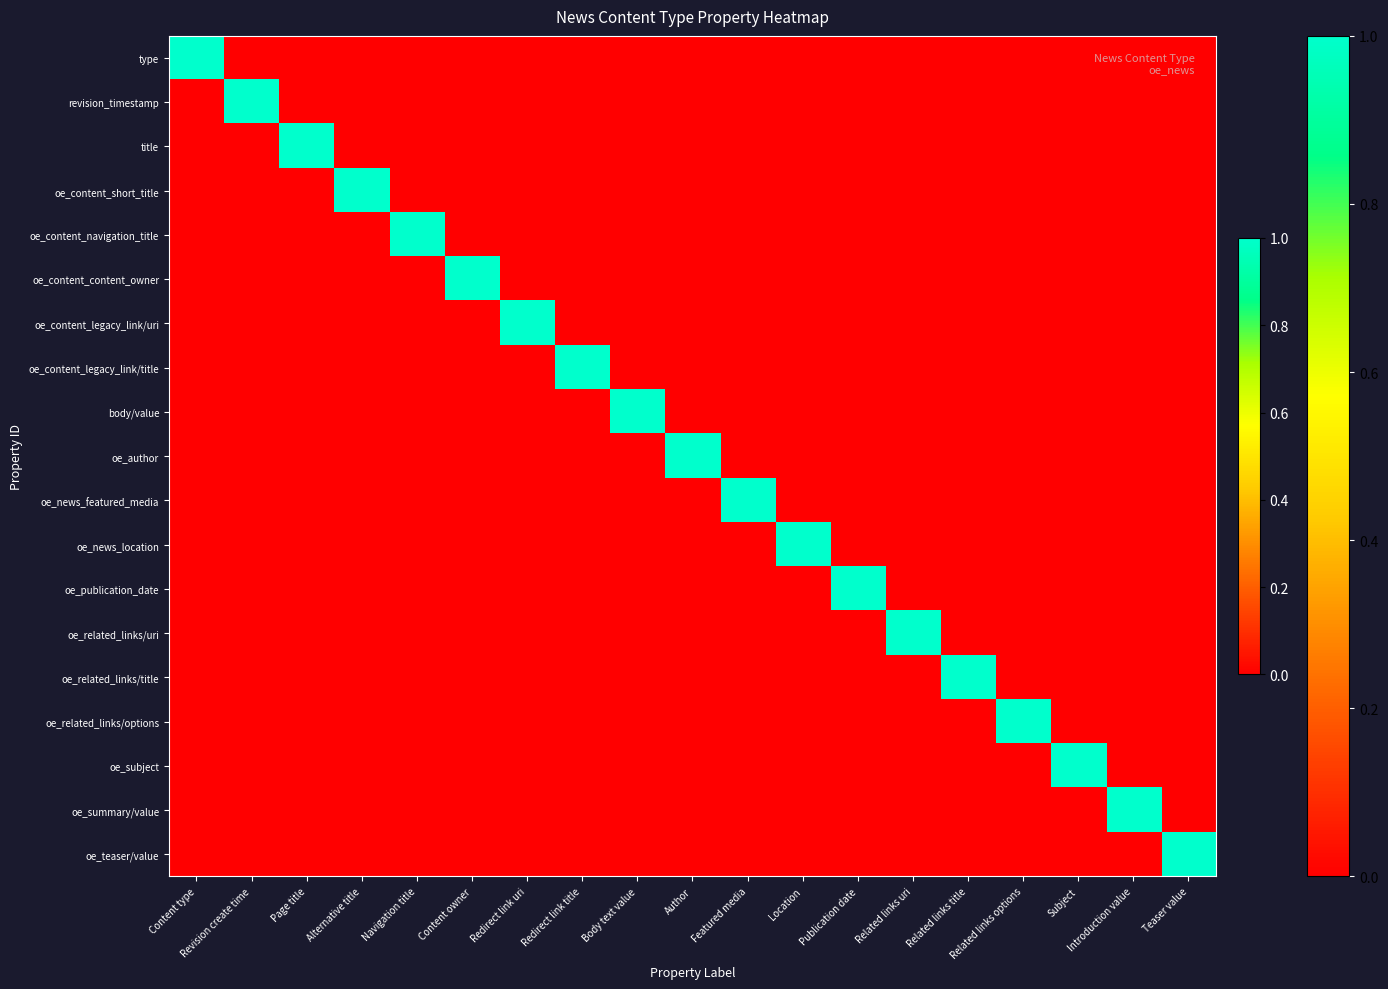

Reading right to left, extract all data points from this chart.

type: Teaser value=0	Introduction value=0	Subject=0	Related links options=0	Related links title=0	Related links uri=0	Publication date=0	Location=0	Featured media=0	Author=0	Body text value=0	Redirect link title=0	Redirect link uri=0	Content owner=0	Navigation title=0	Alternative title=0	Page title=0	Revision create time=0	Content type=1
revision_timestamp: Teaser value=0	Introduction value=0	Subject=0	Related links options=0	Related links title=0	Related links uri=0	Publication date=0	Location=0	Featured media=0	Author=0	Body text value=0	Redirect link title=0	Redirect link uri=0	Content owner=0	Navigation title=0	Alternative title=0	Page title=0	Revision create time=1	Content type=0
title: Teaser value=0	Introduction value=0	Subject=0	Related links options=0	Related links title=0	Related links uri=0	Publication date=0	Location=0	Featured media=0	Author=0	Body text value=0	Redirect link title=0	Redirect link uri=0	Content owner=0	Navigation title=0	Alternative title=0	Page title=1	Revision create time=0	Content type=0
oe_content_short_title: Teaser value=0	Introduction value=0	Subject=0	Related links options=0	Related links title=0	Related links uri=0	Publication date=0	Location=0	Featured media=0	Author=0	Body text value=0	Redirect link title=0	Redirect link uri=0	Content owner=0	Navigation title=0	Alternative title=1	Page title=0	Revision create time=0	Content type=0
oe_content_navigation_title: Teaser value=0	Introduction value=0	Subject=0	Related links options=0	Related links title=0	Related links uri=0	Publication date=0	Location=0	Featured media=0	Author=0	Body text value=0	Redirect link title=0	Redirect link uri=0	Content owner=0	Navigation title=1	Alternative title=0	Page title=0	Revision create time=0	Content type=0
oe_content_content_owner: Teaser value=0	Introduction value=0	Subject=0	Related links options=0	Related links title=0	Related links uri=0	Publication date=0	Location=0	Featured media=0	Author=0	Body text value=0	Redirect link title=0	Redirect link uri=0	Content owner=1	Navigation title=0	Alternative title=0	Page title=0	Revision create time=0	Content type=0
oe_content_legacy_link/uri: Teaser value=0	Introduction value=0	Subject=0	Related links options=0	Related links title=0	Related links uri=0	Publication date=0	Location=0	Featured media=0	Author=0	Body text value=0	Redirect link title=0	Redirect link uri=1	Content owner=0	Navigation title=0	Alternative title=0	Page title=0	Revision create time=0	Content type=0
oe_content_legacy_link/title: Teaser value=0	Introduction value=0	Subject=0	Related links options=0	Related links title=0	Related links uri=0	Publication date=0	Location=0	Featured media=0	Author=0	Body text value=0	Redirect link title=1	Redirect link uri=0	Content owner=0	Navigation title=0	Alternative title=0	Page title=0	Revision create time=0	Content type=0
body/value: Teaser value=0	Introduction value=0	Subject=0	Related links options=0	Related links title=0	Related links uri=0	Publication date=0	Location=0	Featured media=0	Author=0	Body text value=1	Redirect link title=0	Redirect link uri=0	Content owner=0	Navigation title=0	Alternative title=0	Page title=0	Revision create time=0	Content type=0
oe_author: Teaser value=0	Introduction value=0	Subject=0	Related links options=0	Related links title=0	Related links uri=0	Publication date=0	Location=0	Featured media=0	Author=1	Body text value=0	Redirect link title=0	Redirect link uri=0	Content owner=0	Navigation title=0	Alternative title=0	Page title=0	Revision create time=0	Content type=0
oe_news_featured_media: Teaser value=0	Introduction value=0	Subject=0	Related links options=0	Related links title=0	Related links uri=0	Publication date=0	Location=0	Featured media=1	Author=0	Body text value=0	Redirect link title=0	Redirect link uri=0	Content owner=0	Navigation title=0	Alternative title=0	Page title=0	Revision create time=0	Content type=0
oe_news_location: Teaser value=0	Introduction value=0	Subject=0	Related links options=0	Related links title=0	Related links uri=0	Publication date=0	Location=1	Featured media=0	Author=0	Body text value=0	Redirect link title=0	Redirect link uri=0	Content owner=0	Navigation title=0	Alternative title=0	Page title=0	Revision create time=0	Content type=0
oe_publication_date: Teaser value=0	Introduction value=0	Subject=0	Related links options=0	Related links title=0	Related links uri=0	Publication date=1	Location=0	Featured media=0	Author=0	Body text value=0	Redirect link title=0	Redirect link uri=0	Content owner=0	Navigation title=0	Alternative title=0	Page title=0	Revision create time=0	Content type=0
oe_related_links/uri: Teaser value=0	Introduction value=0	Subject=0	Related links options=0	Related links title=0	Related links uri=1	Publication date=0	Location=0	Featured media=0	Author=0	Body text value=0	Redirect link title=0	Redirect link uri=0	Content owner=0	Navigation title=0	Alternative title=0	Page title=0	Revision create time=0	Content type=0
oe_related_links/title: Teaser value=0	Introduction value=0	Subject=0	Related links options=0	Related links title=1	Related links uri=0	Publication date=0	Location=0	Featured media=0	Author=0	Body text value=0	Redirect link title=0	Redirect link uri=0	Content owner=0	Navigation title=0	Alternative title=0	Page title=0	Revision create time=0	Content type=0
oe_related_links/options: Teaser value=0	Introduction value=0	Subject=0	Related links options=1	Related links title=0	Related links uri=0	Publication date=0	Location=0	Featured media=0	Author=0	Body text value=0	Redirect link title=0	Redirect link uri=0	Content owner=0	Navigation title=0	Alternative title=0	Page title=0	Revision create time=0	Content type=0
oe_subject: Teaser value=0	Introduction value=0	Subject=1	Related links options=0	Related links title=0	Related links uri=0	Publication date=0	Location=0	Featured media=0	Author=0	Body text value=0	Redirect link title=0	Redirect link uri=0	Content owner=0	Navigation title=0	Alternative title=0	Page title=0	Revision create time=0	Content type=0
oe_summary/value: Teaser value=0	Introduction value=1	Subject=0	Related links options=0	Related links title=0	Related links uri=0	Publication date=0	Location=0	Featured media=0	Author=0	Body text value=0	Redirect link title=0	Redirect link uri=0	Content owner=0	Navigation title=0	Alternative title=0	Page title=0	Revision create time=0	Content type=0
oe_teaser/value: Teaser value=1	Introduction value=0	Subject=0	Related links options=0	Related links title=0	Related links uri=0	Publication date=0	Location=0	Featured media=0	Author=0	Body text value=0	Redirect link title=0	Redirect link uri=0	Content owner=0	Navigation title=0	Alternative title=0	Page title=0	Revision create time=0	Content type=0